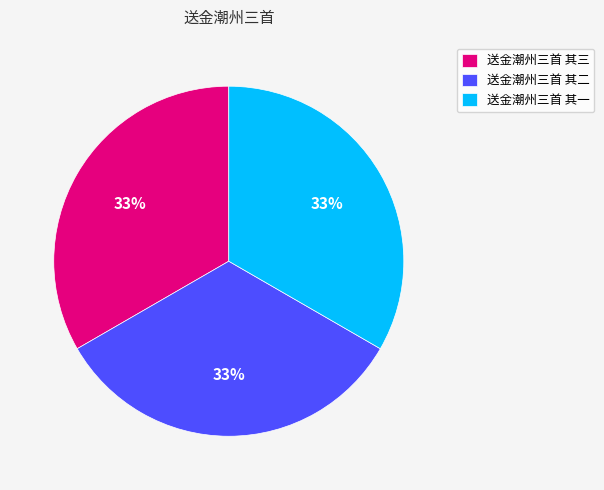

Do 送金潮州三首 其二 and 送金潮州三首 其一 together represent more than half of the pie?

Yes